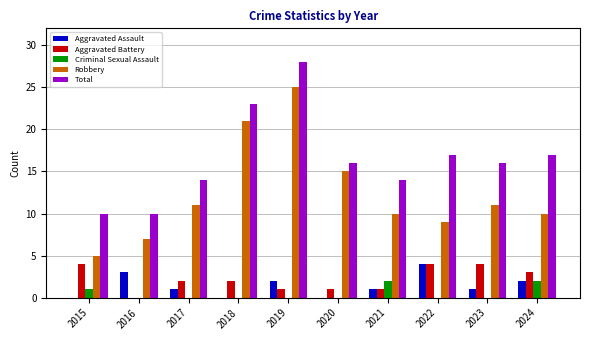

Which series has the largest range (max minus min)?

Robbery